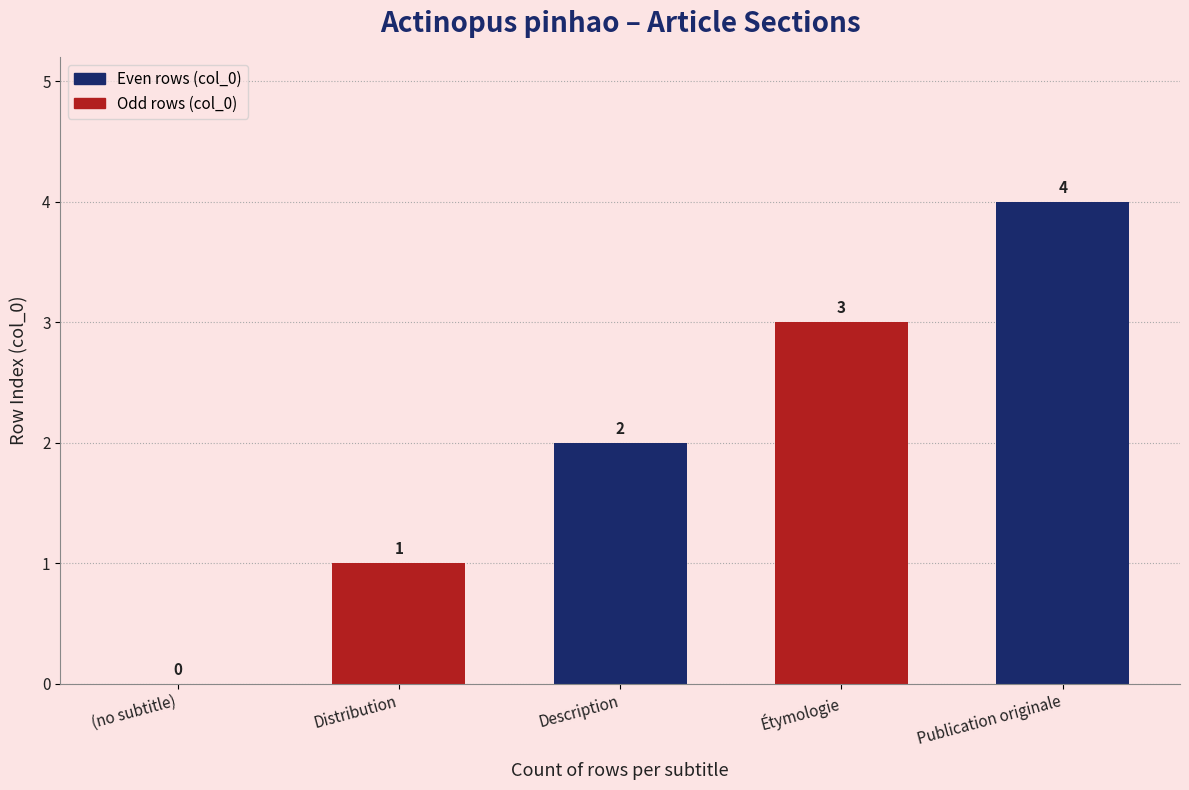

What is the ratio of the value at Étymologie to the value at Distribution?

3.0